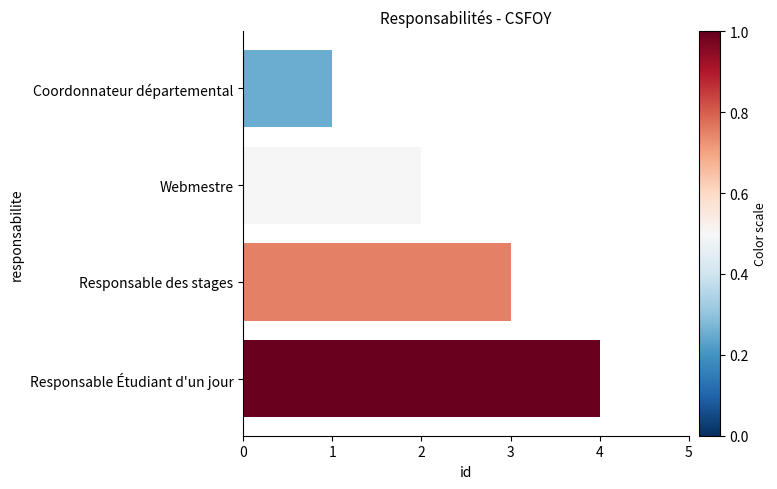

At which label is the value closest to 2?

Webmestre